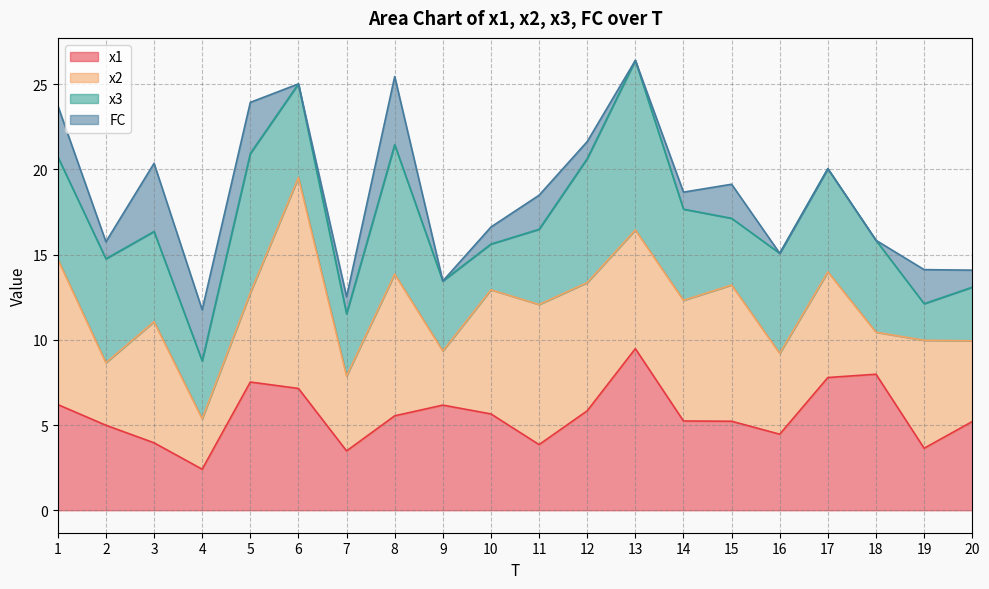

How many distinct data groups are displayed?

4